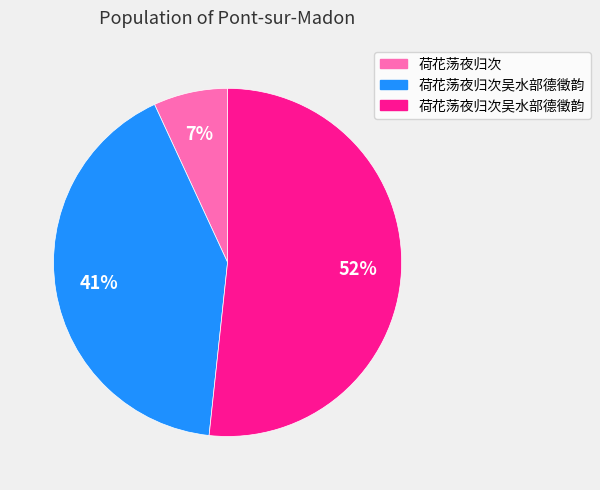

Is there any slice that represents more than half of the pie?

Yes